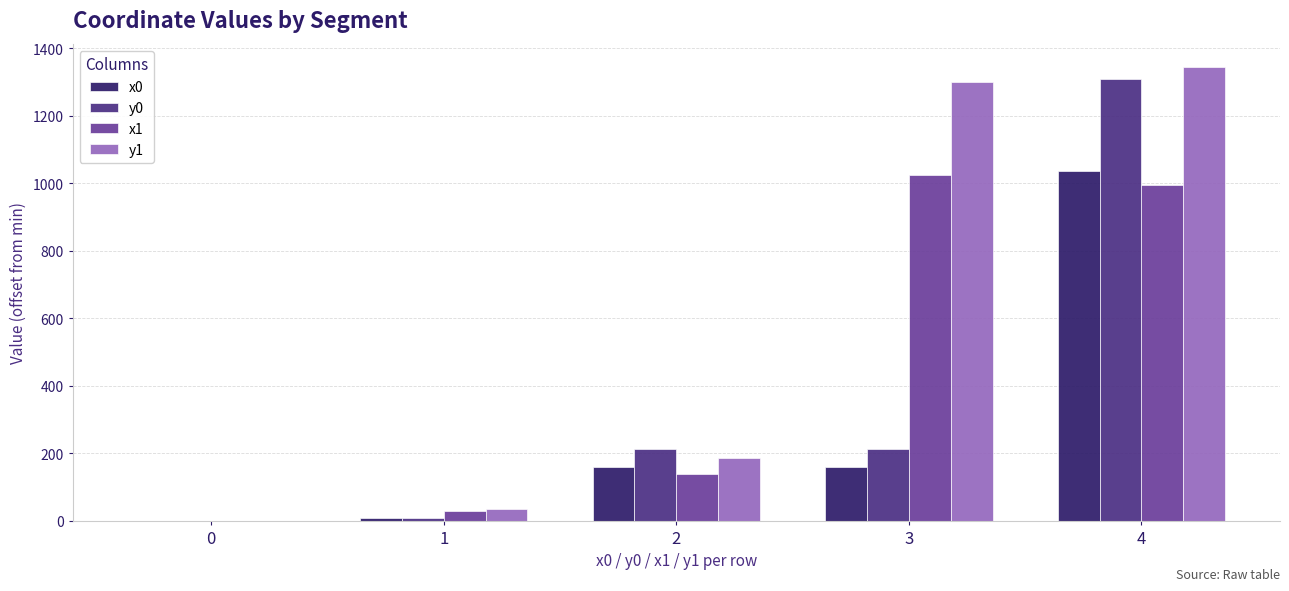

How many distinct data groups are displayed?

4